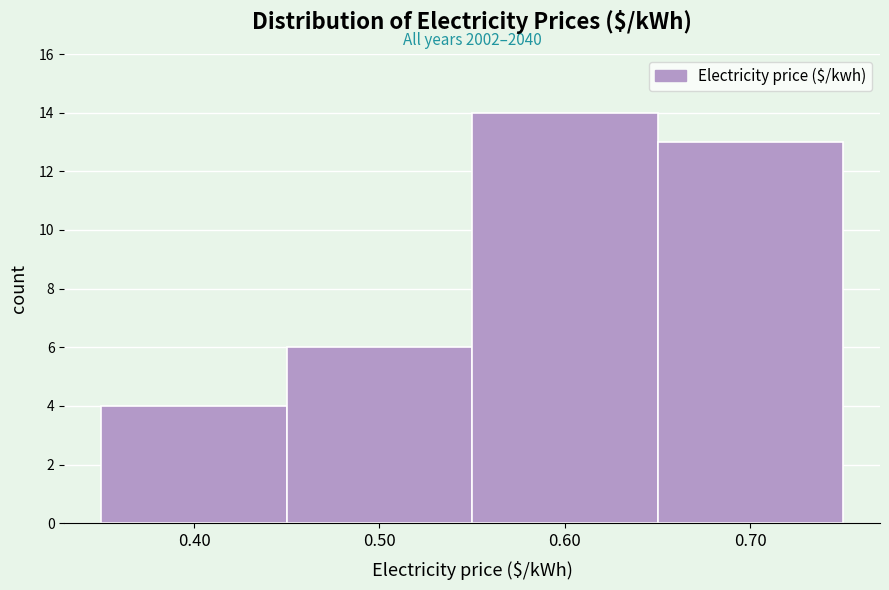

Reading left to right, transcribe all the data shown in this chart.

4	6	14	13